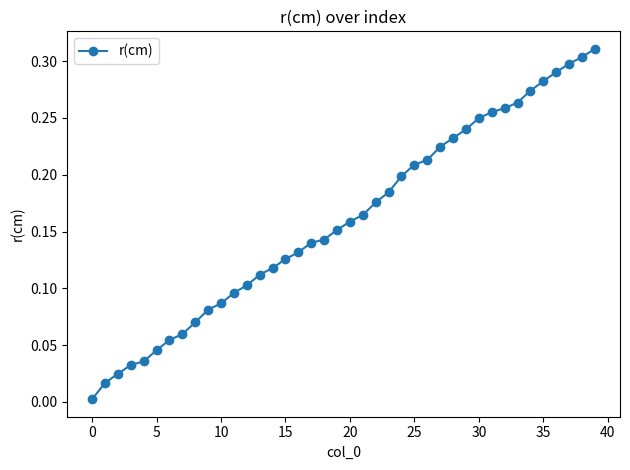

How many lines are shown in the chart?

1